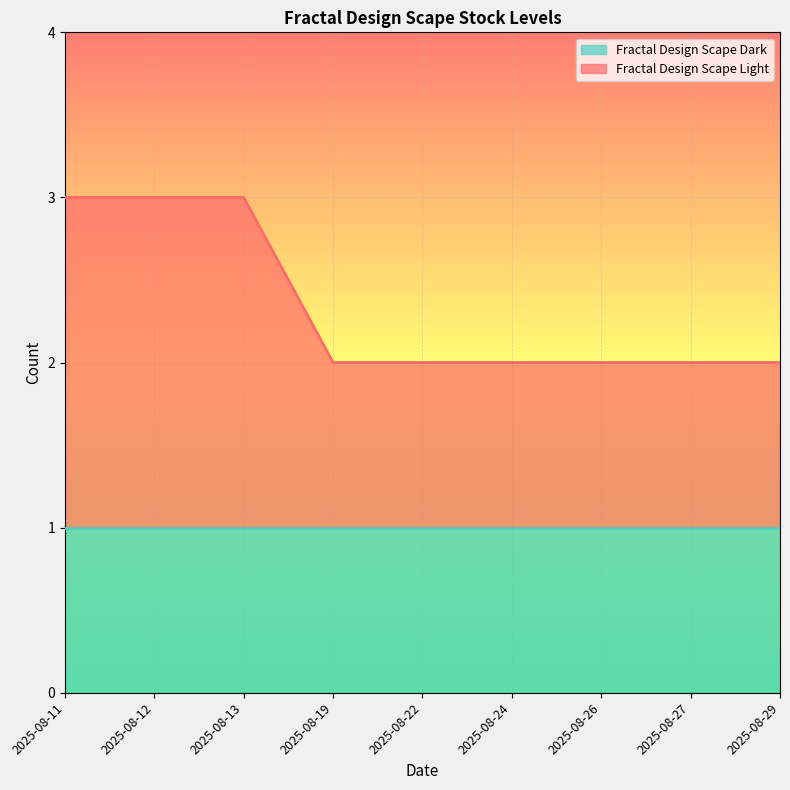

List the labels in order of value, largest first.

2025-08-11, 2025-08-12, 2025-08-13, 2025-08-19, 2025-08-22, 2025-08-24, 2025-08-26, 2025-08-27, 2025-08-29